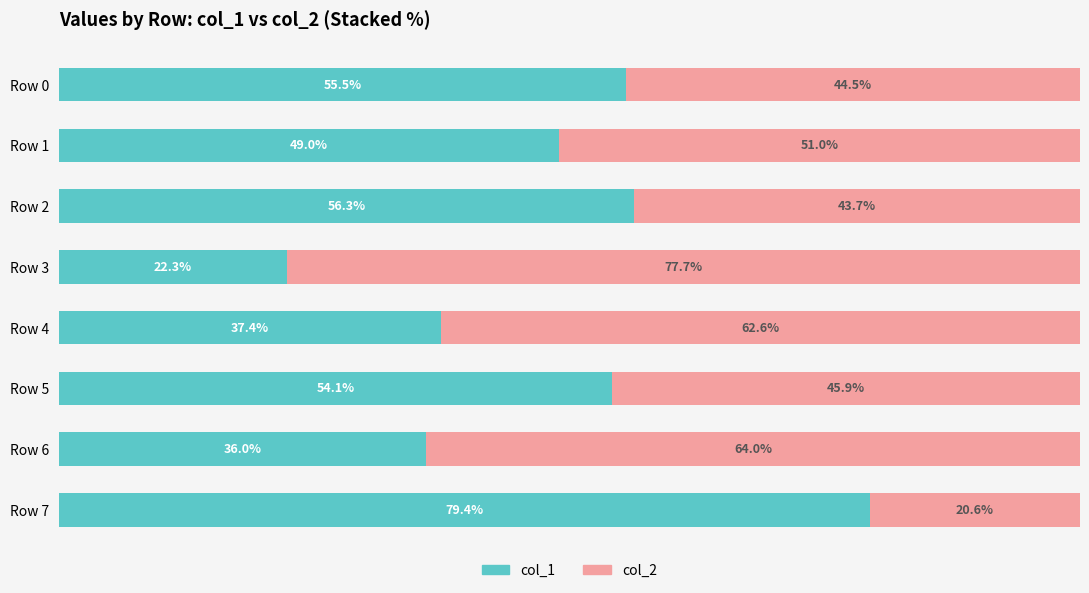

Where is col_1 nearest to the value 50?

Row 1